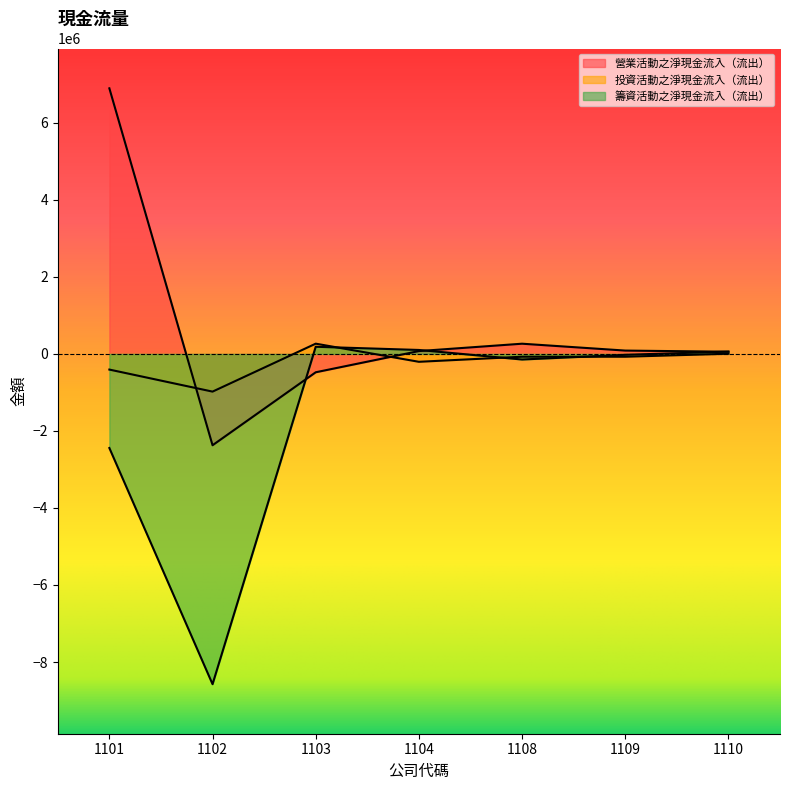

What value does the 投資活動之淨現金流入（流出） series have at 1101, to the nearest 100?

-406400